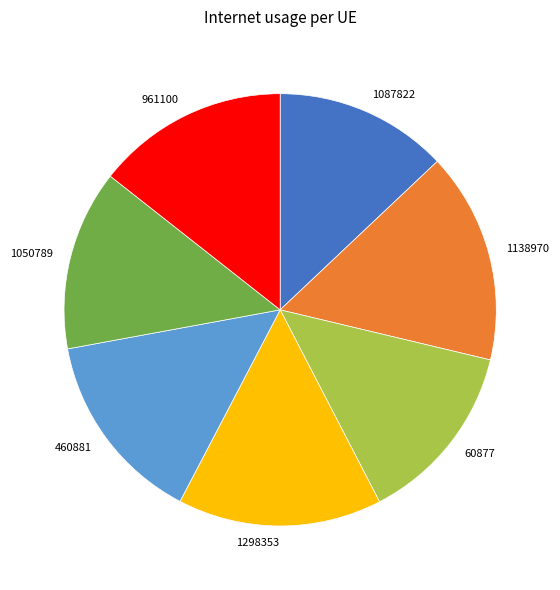

True or false: 1138970 accounts for 31% of the total.

False